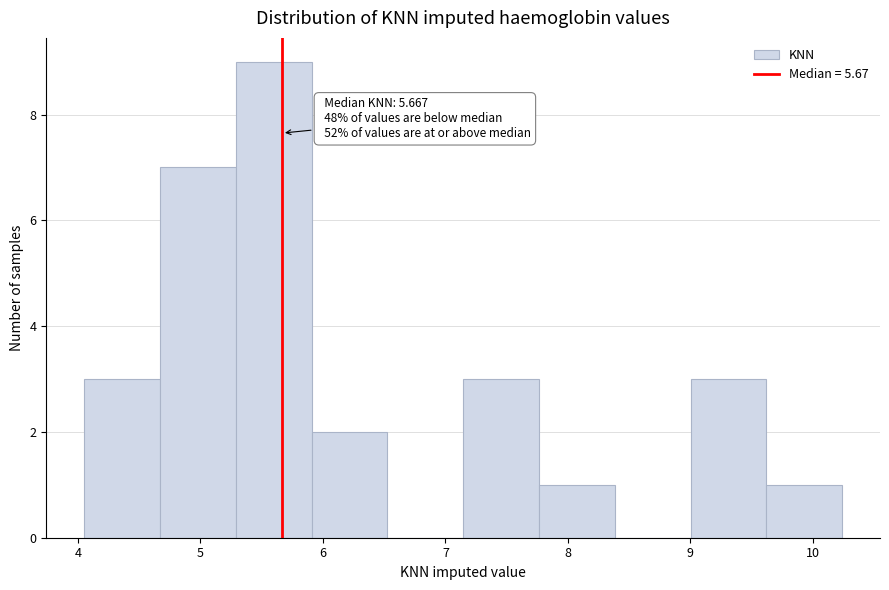

Over which range of the x-axis is the bar tallest?

5.3 to 5.9